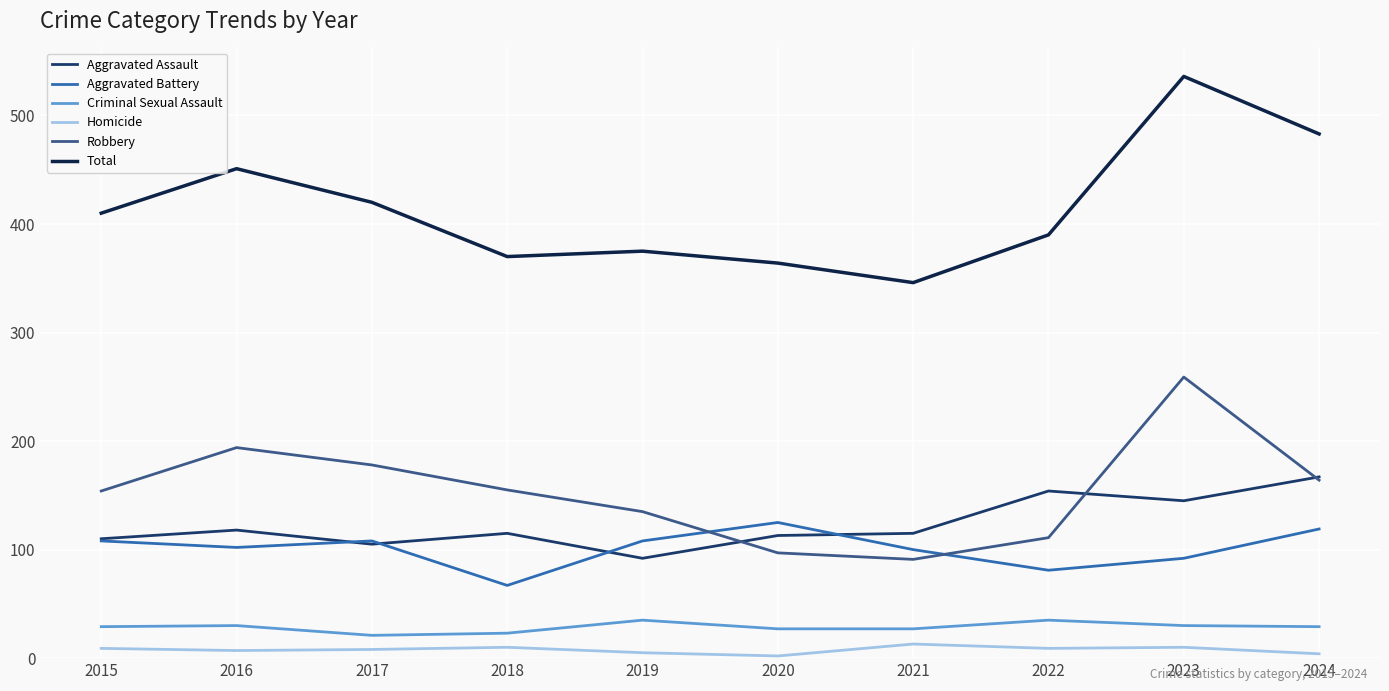

The value of Total at 2015 is 179. True or false?

False